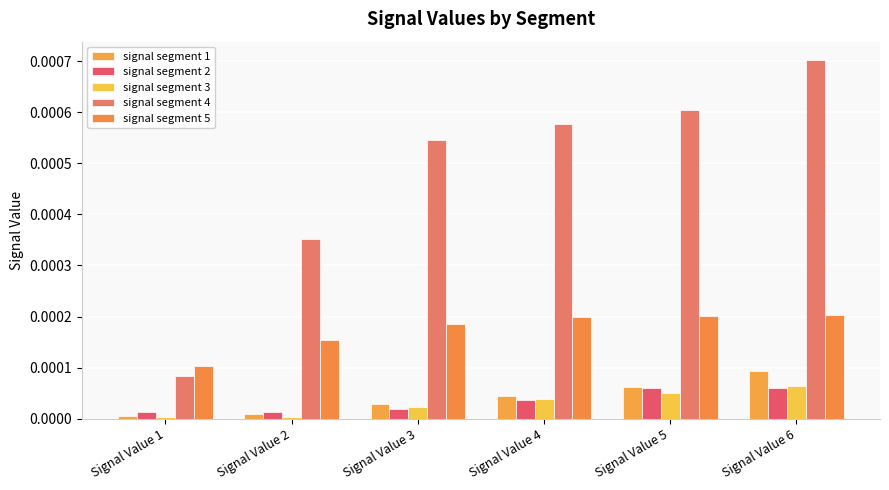

Are the bars grouped side by side (vs. stacked)?

Yes